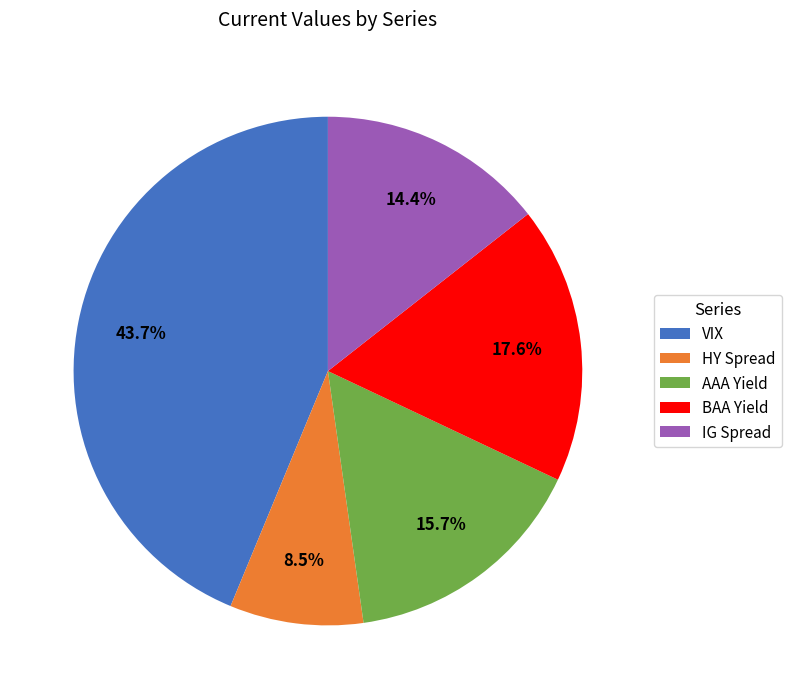

What is the smallest slice in the pie chart?

HY Spread